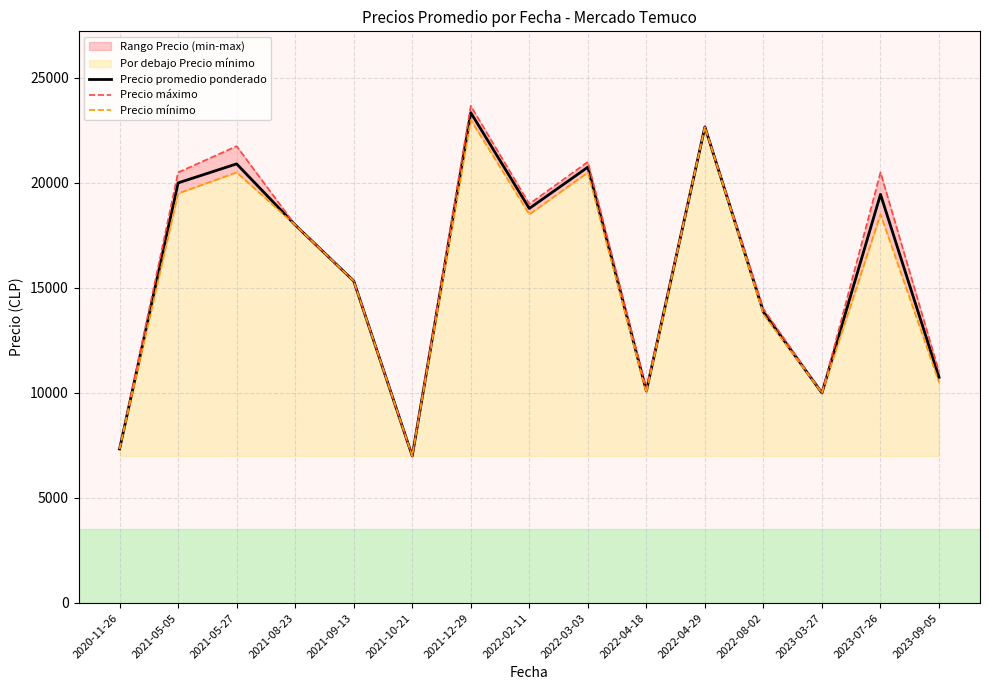

How many interior local peaks does the Precio máximo series have?

5